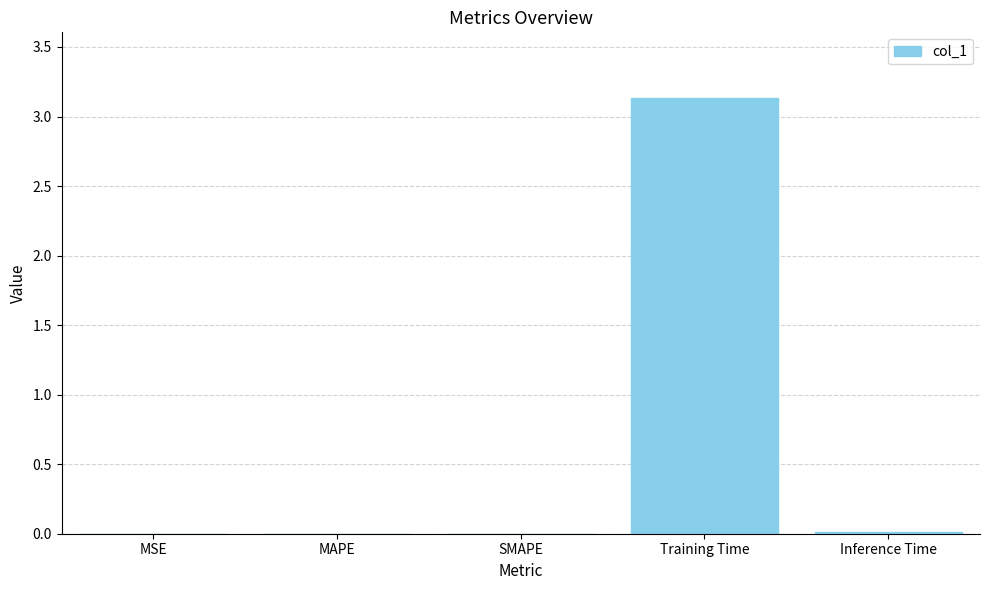

Is it true that the value at Inference Time is 0.0?

True